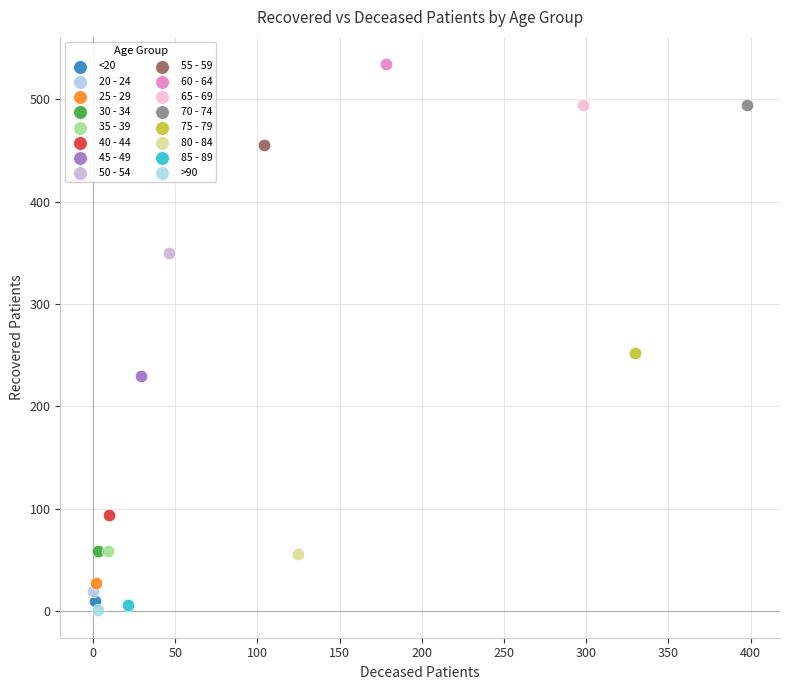

Which series reaches the minimum Y coordinate?

>90